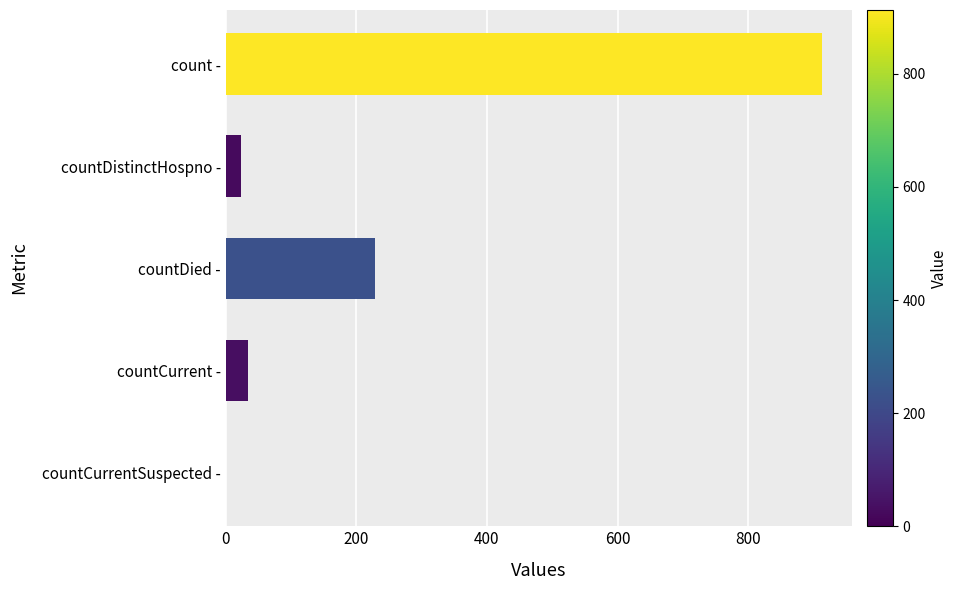

What is the ratio of the value at countCurrent - to the value at countDistinctHospno -?

1.5